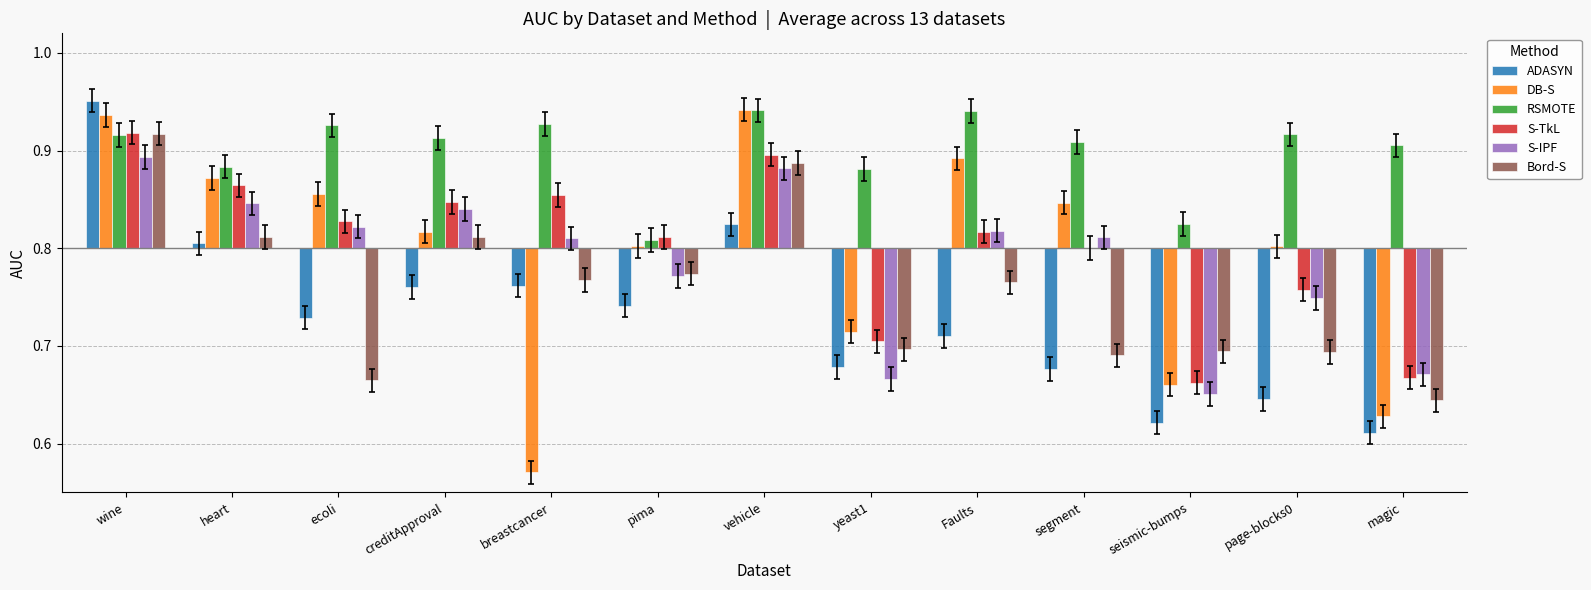

List the labels in order of DB-S value, largest first.

vehicle, wine, Faults, heart, ecoli, segment, creditApproval, pima, page-blocks0, yeast1, seismic-bumps, magic, breastcancer